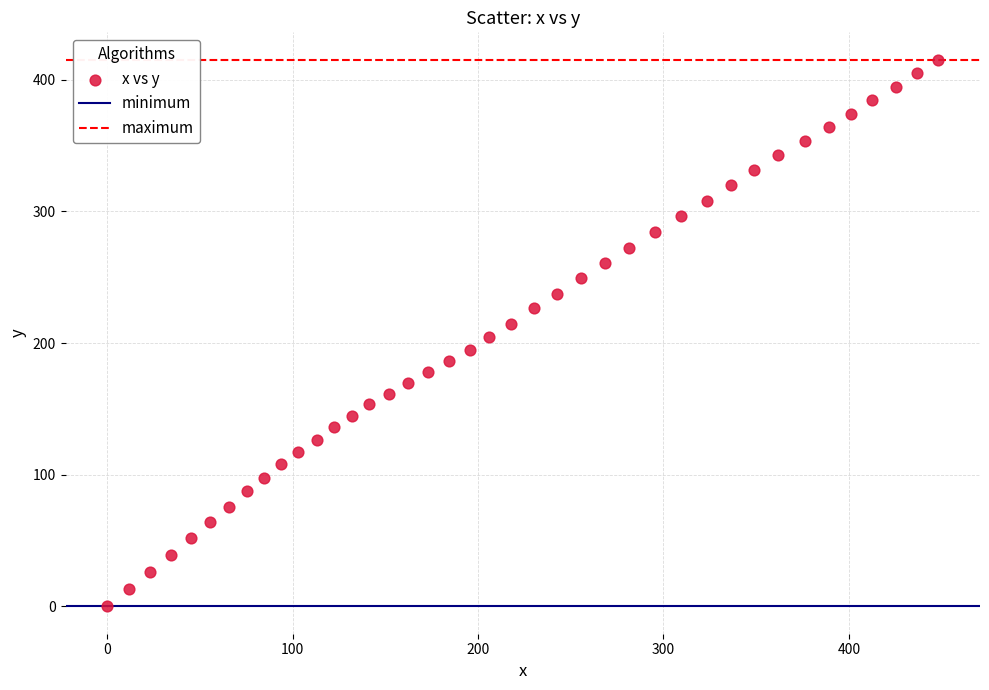

What is the range of Y values (max minus min)?

415.2